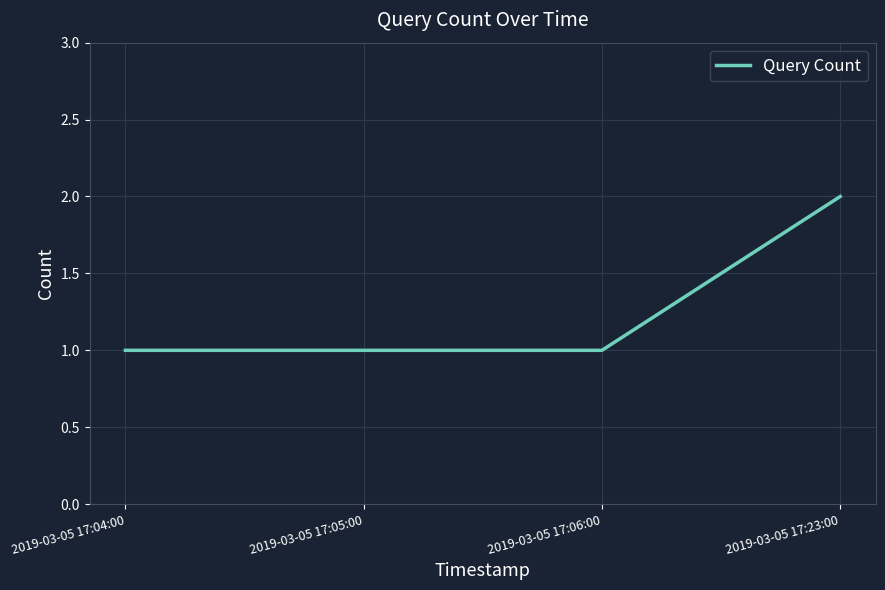

What position from the right is 2019-03-05 17:06:00?

2